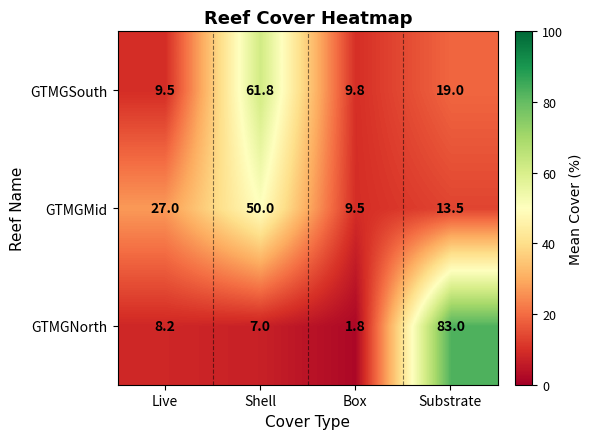

How many categories are shown in the chart?

4